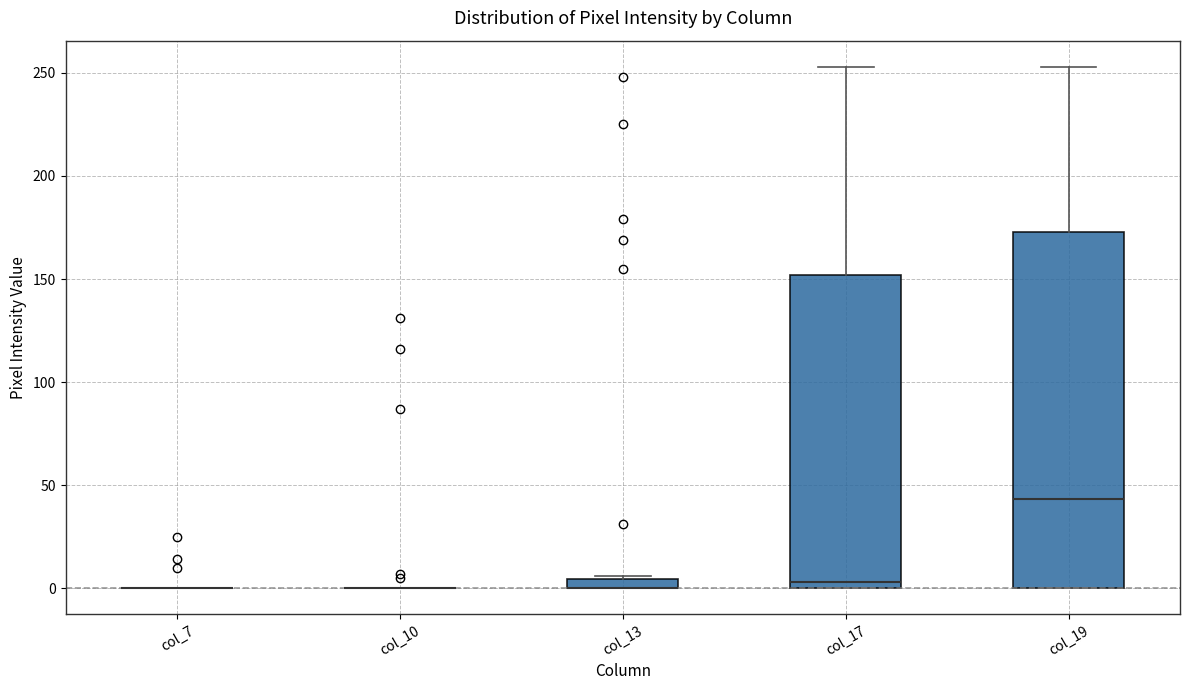

Which box is the tallest, from its lower edge to its upper edge?

col_19